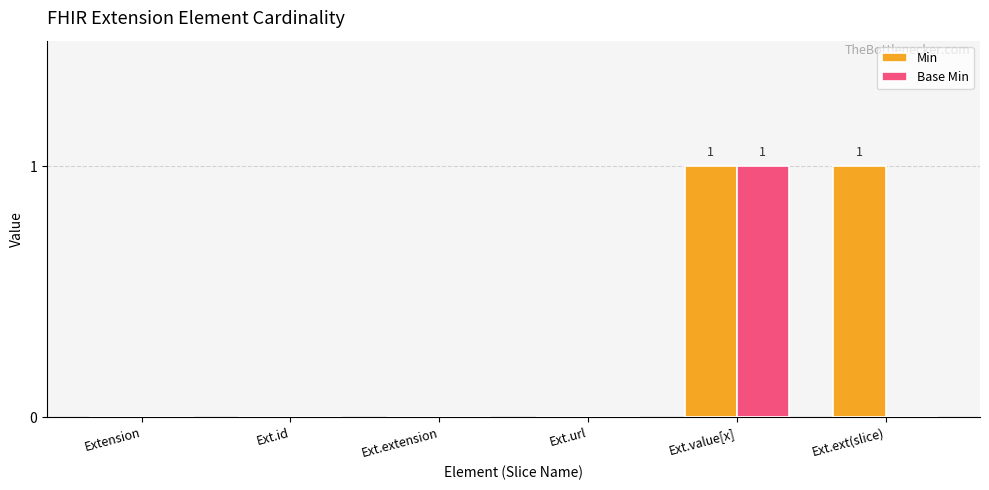

Which series has the largest total across all categories?

Min